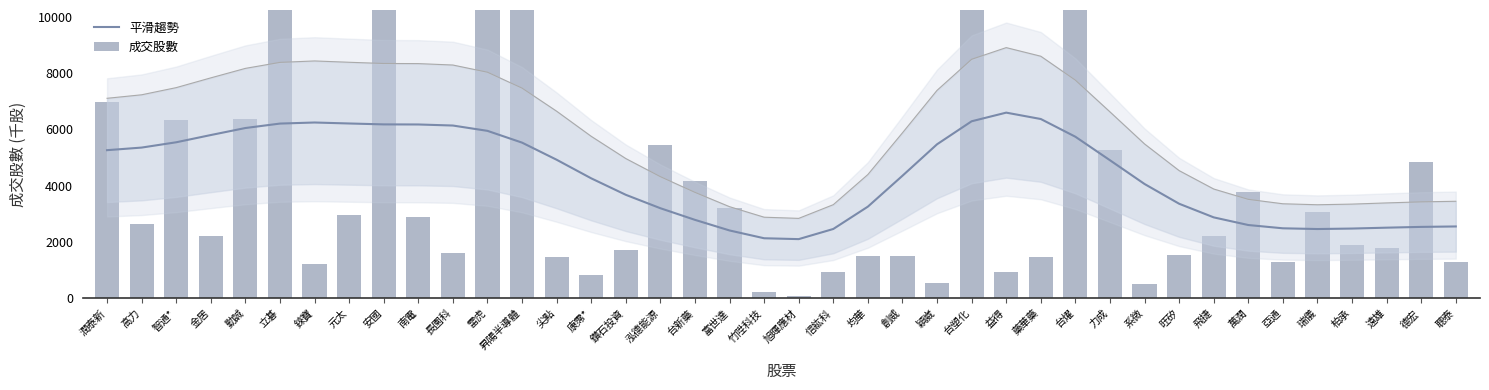

Reading left to right, what are all the values shown in this chart?

平滑趨勢: 5260.0	5352.2	5540.5	5797.1	6046.3	6204.0	6242.0	6207.3	6175.2	6172.0	6134.7	5945.7	5527.9	4920.8	4260.7	3676.3	3199.9	2787.2	2410.8	2134.2	2103.4	2463.7	3256.4	4352.3	5468.9	6285.6	6592.4	6366.1	5737.0	4903.0	4060.1	3359.1	2875.4	2603.7	2487.3	2461.6	2478.5	2509.8	2537.6	2552.9
成交股數: 6966.4	2657.7	6339.0	2221.0	6368.8	15132.0	1214.0	2972.0	11870.0	2879.7	1625.0	12079.1	11746.2	1471.0	813.1	1720.2	5437.3	4156.2	3216.5	239.0	71.6	941.0	1515.0	1503.0	541.6	26616.0	922.0	1475.2	13245.0	5282.1	499.0	1541.0	2204.8	3760.0	1288.0	3076.6	1903.6	1796.4	4849.0	1295.0